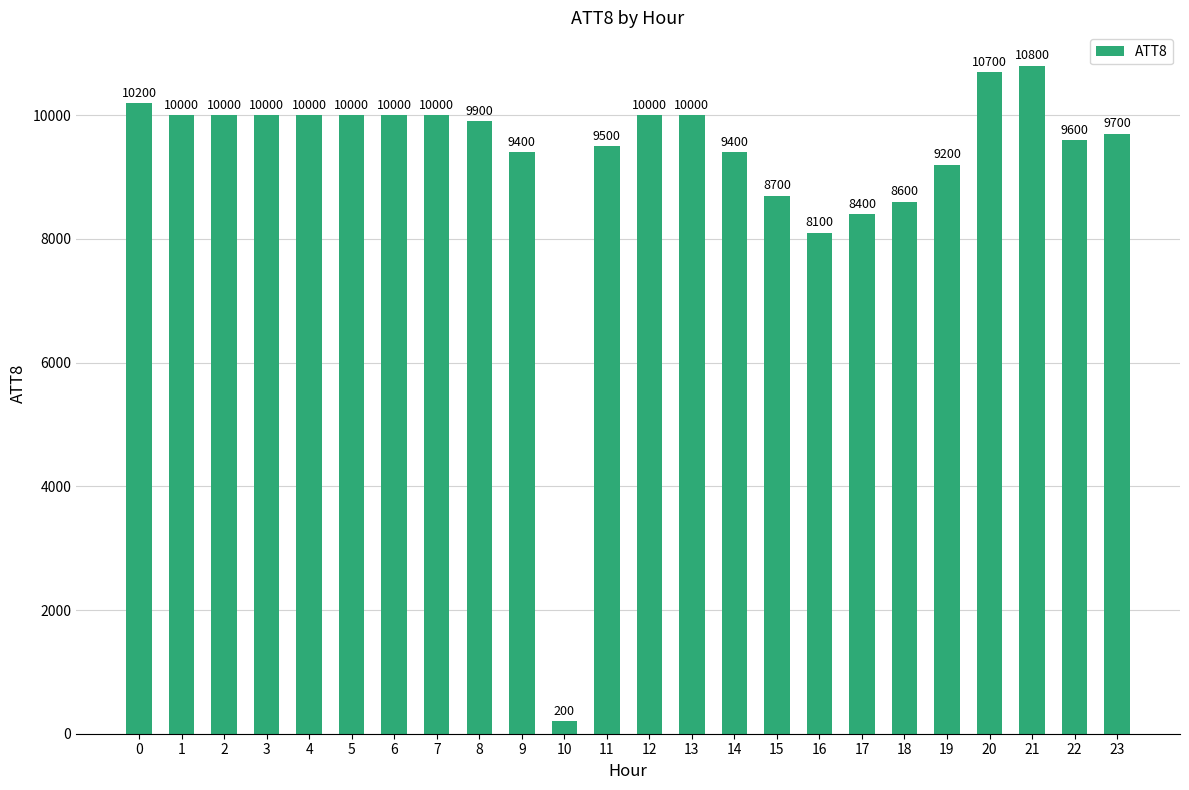

How many values are below 10000?

12